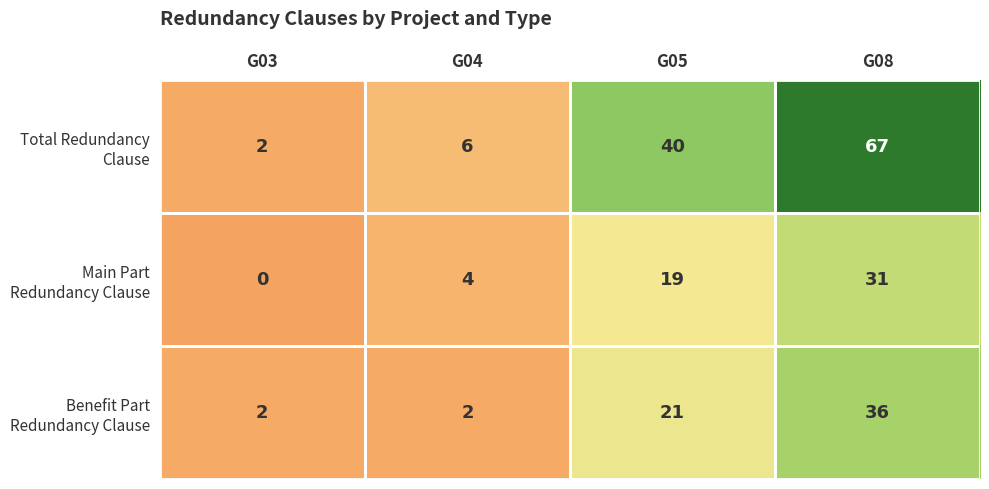

Count the number of categories in the chart.

4